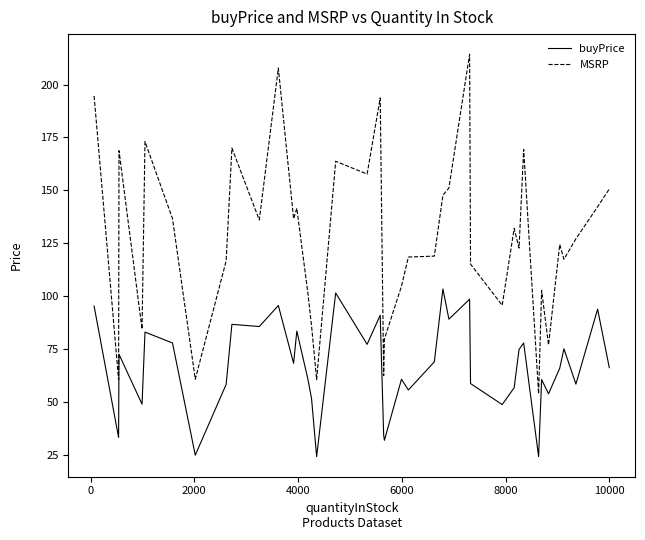

What is the maximum value shown in the chart?

214.3